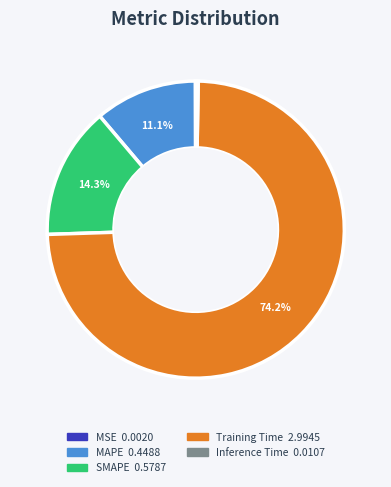

What is the majority slice?

Training Time